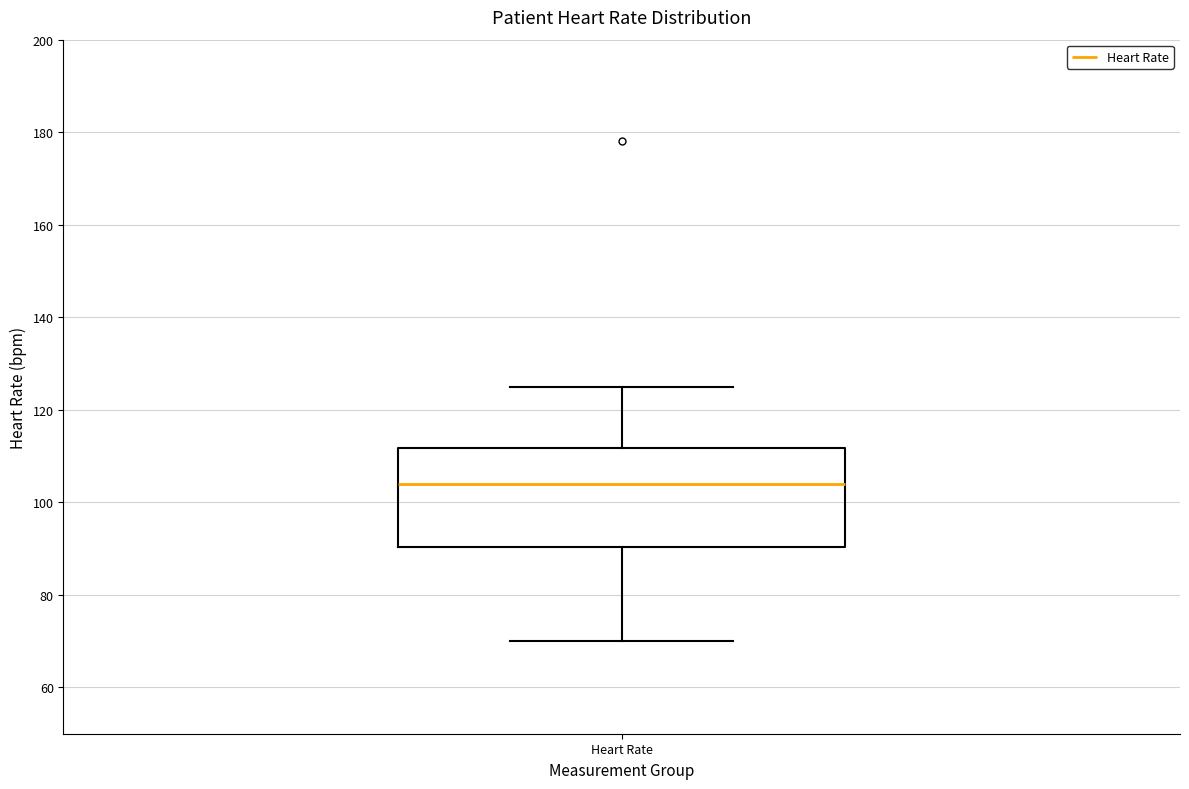

Read this box plot against the y-axis: the position of the median line, the range covered by the box, and the ends of both whiskers. The values are not printed on the chart, so give them approximately, as read against the axis.

median 104, box 90 to 112, whiskers 70 to 126